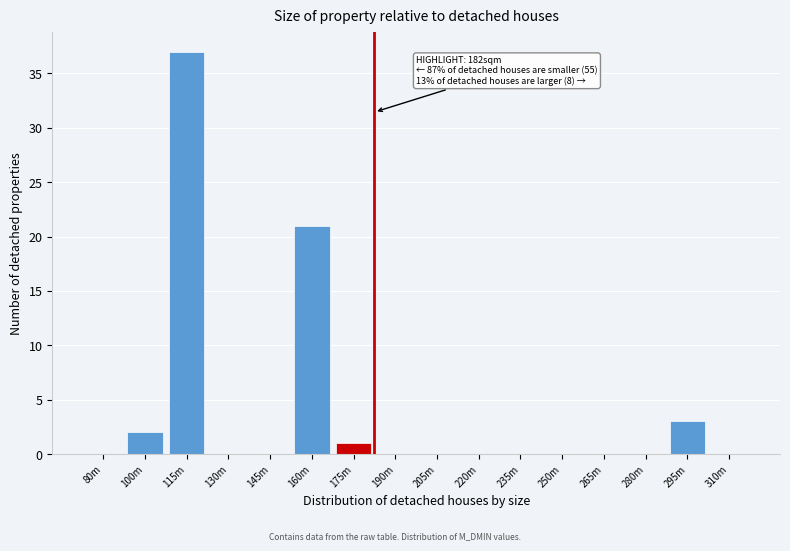

Reading left to right, list all the values displayed in this chart.

80m=0	100m=2	115m=37	130m=0	145m=0	160m=21	175m=1	190m=0	205m=0	220m=0	235m=0	250m=0	265m=0	280m=0	295m=3	310m=0